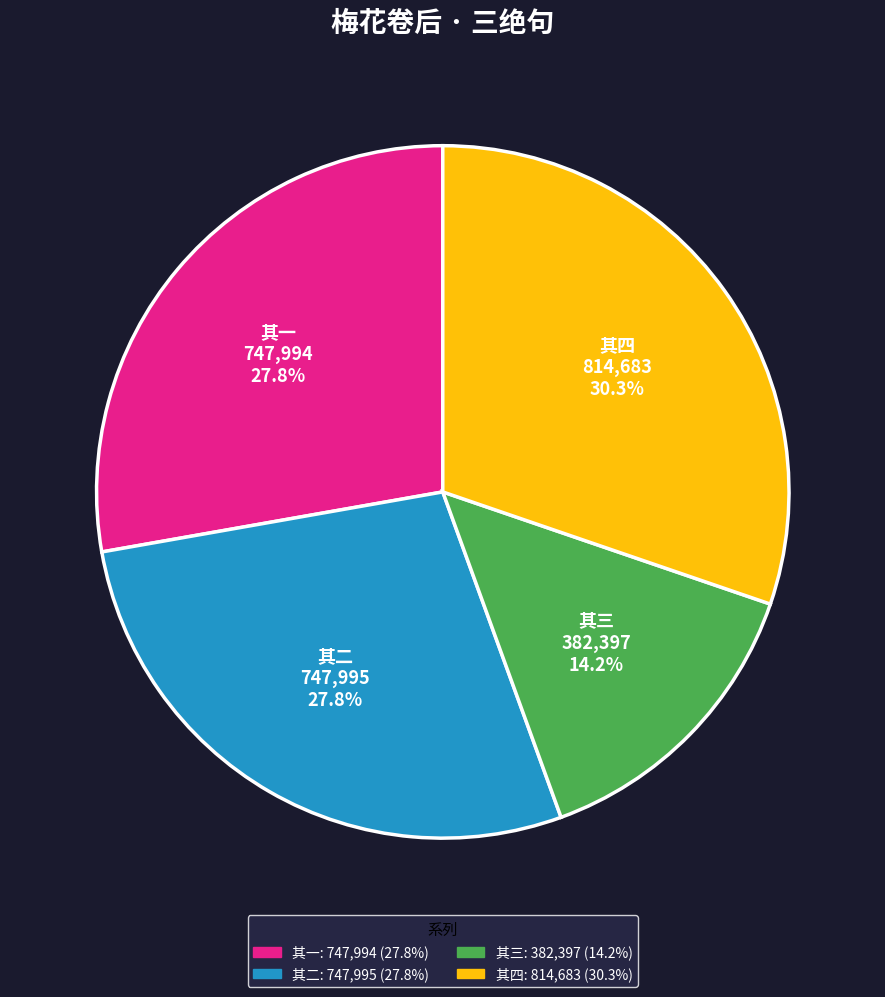

Is there any slice that represents more than half of the pie?

No